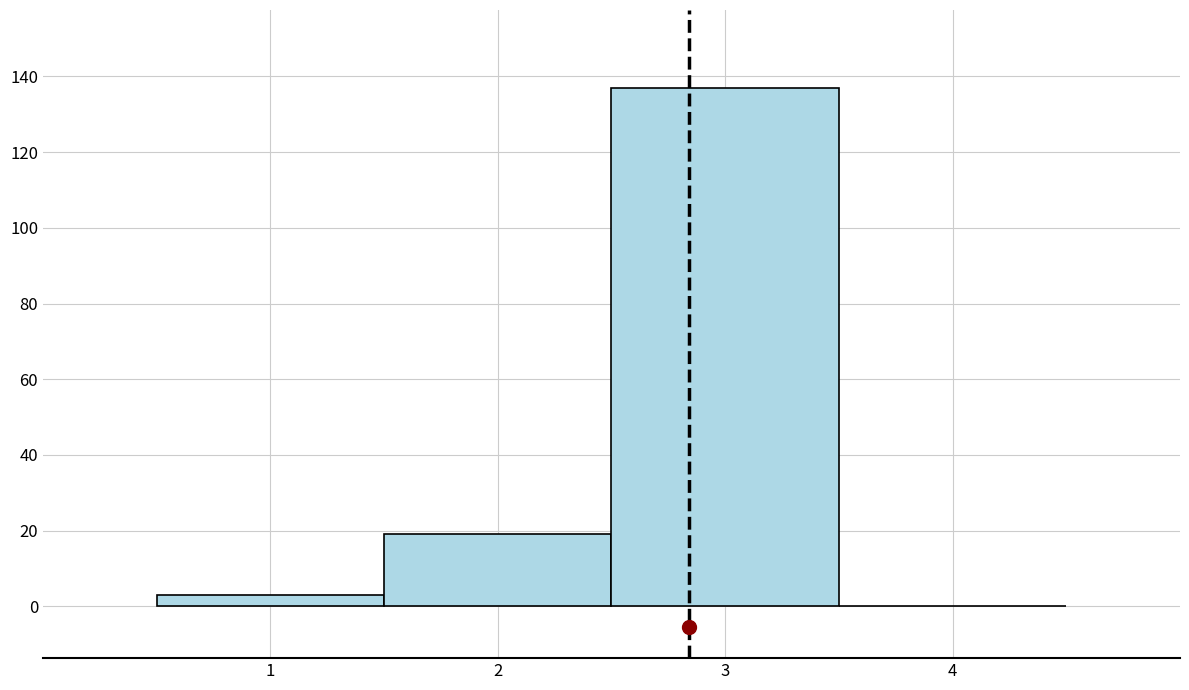

Reading left to right, list every bar in this chart as the range it spans on the x-axis followed by its height. The values are not printed on the chart, so give them approximately, as read against the axis.

0.5 to 1.5: 4
1.5 to 2.5: 20
2.5 to 3.5: 138
3.5 to 4.5: 0